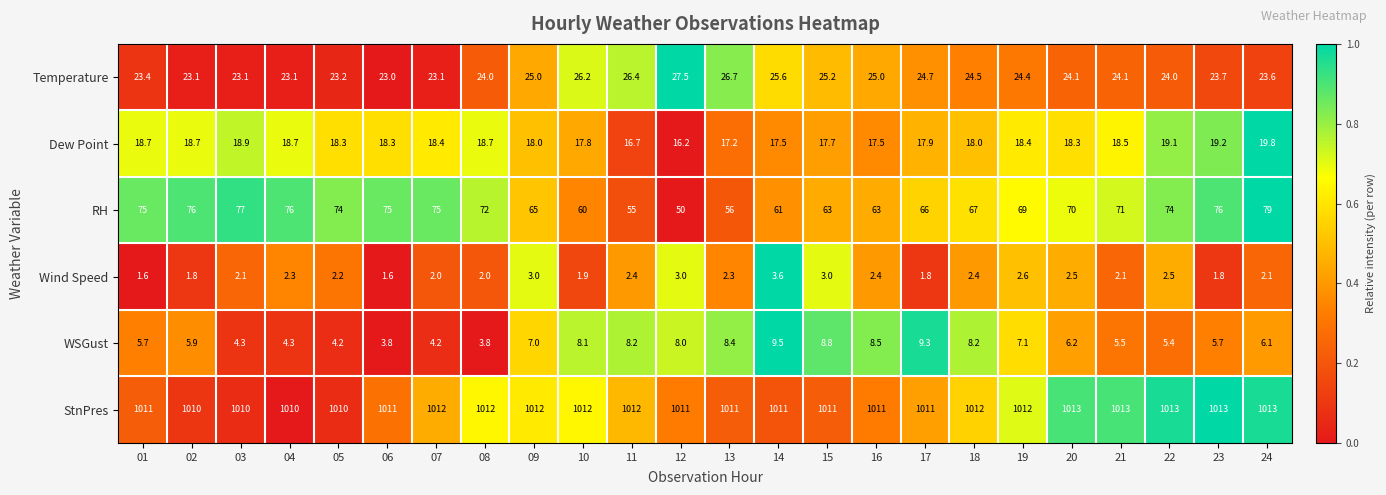

What is the sum of all Temperature values?

586.7